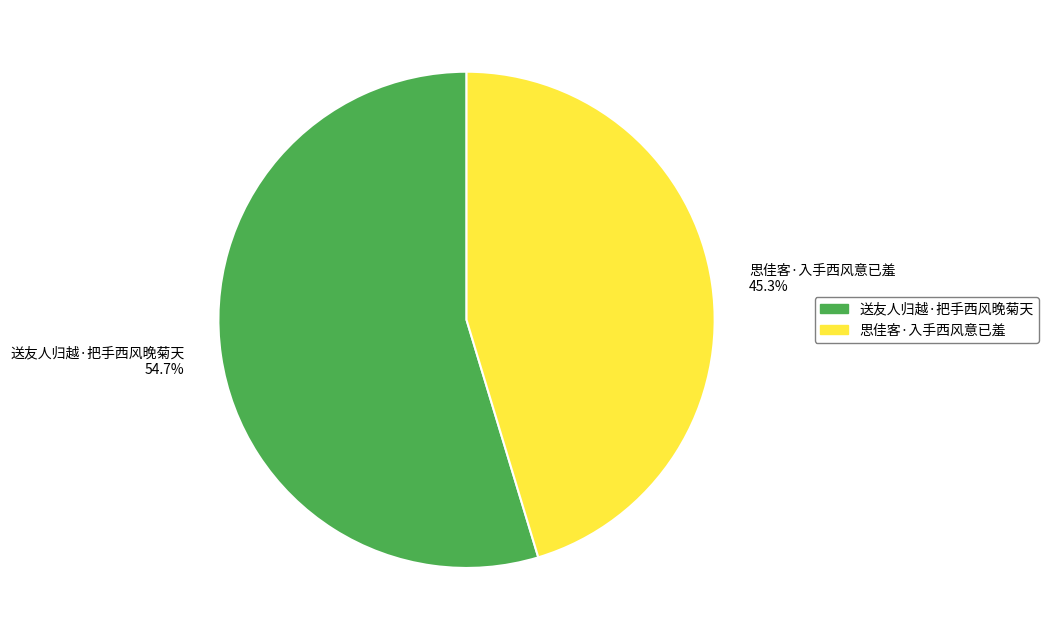

Is it true that 思佳客·入手西风意已羞 is 55% of the pie?

False